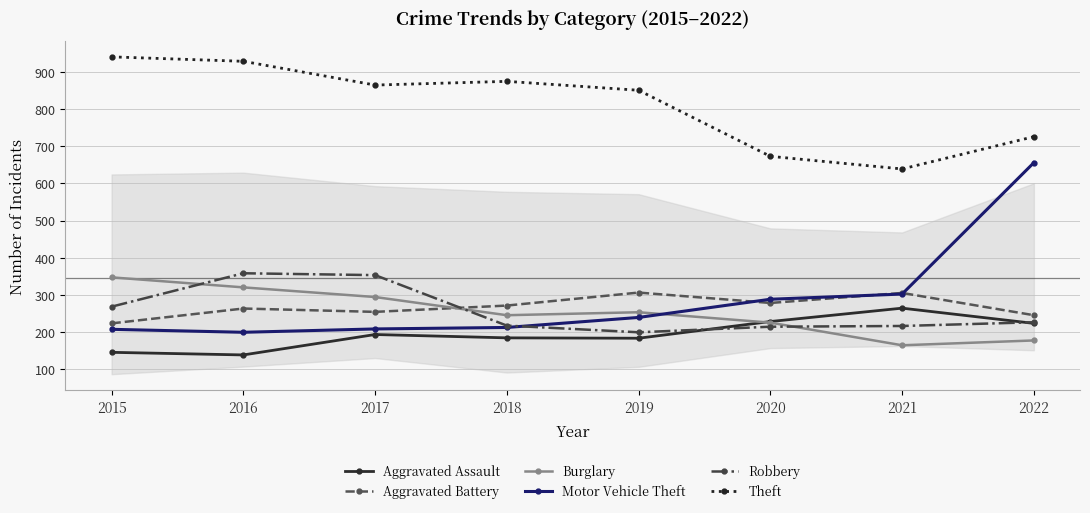

Does the chart have visible grid lines?

Yes